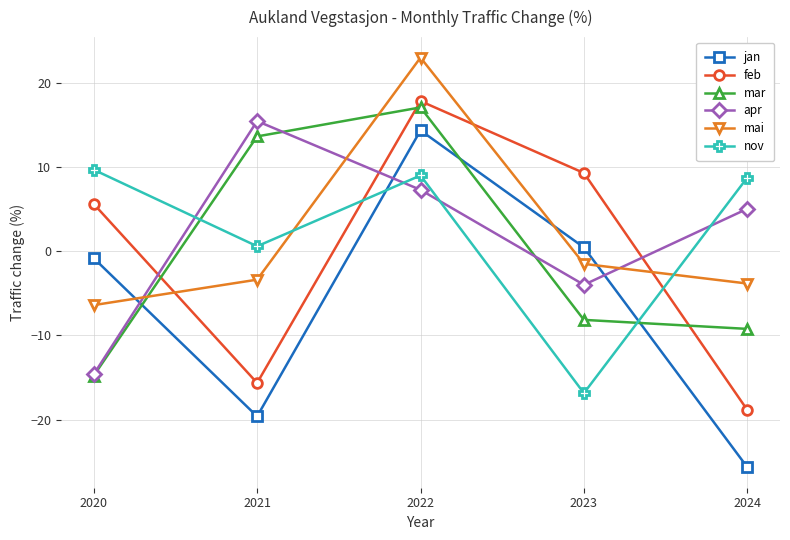

After their last crossing, which series has the higher values: mar or apr?

apr